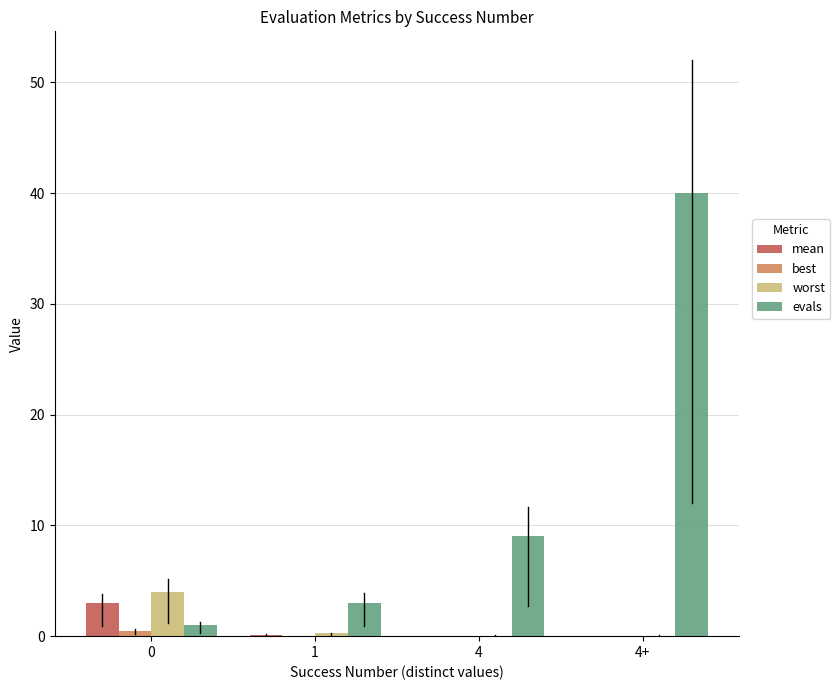

What is the greatest value displayed?

40.0